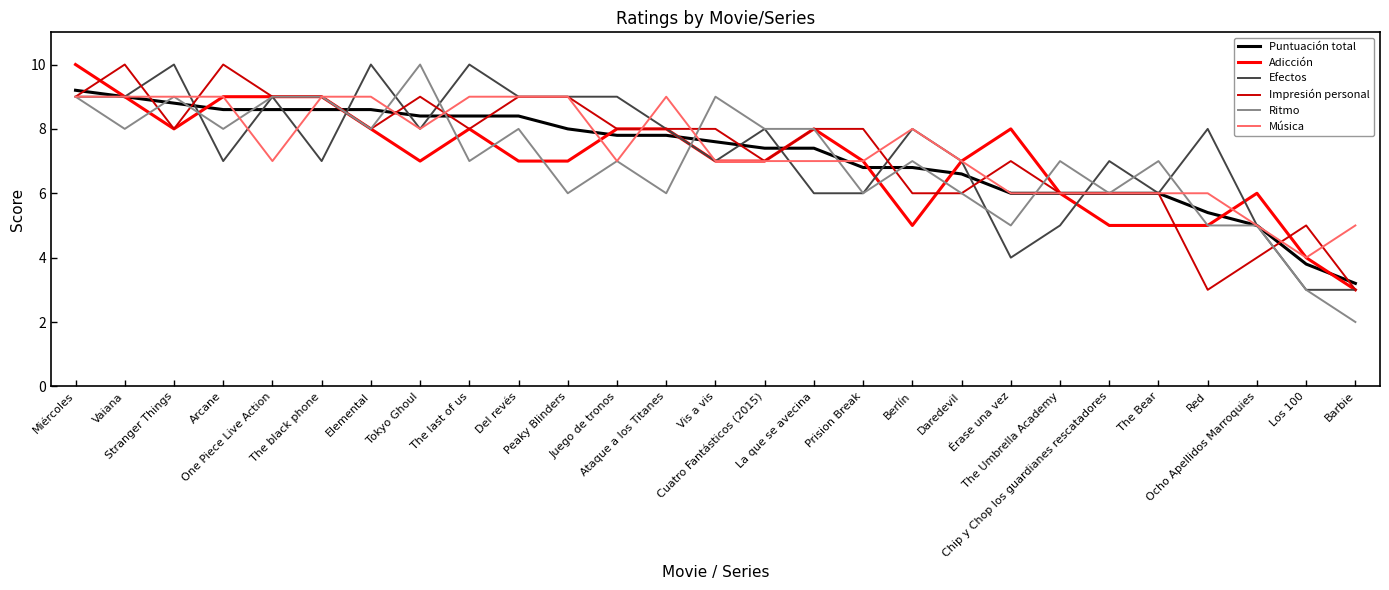

What position from the left is Prision Break?

17